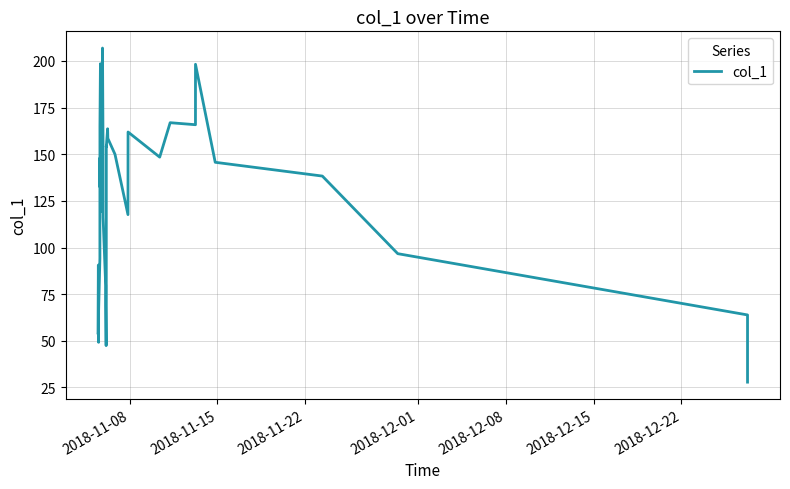

What is the minimum value shown in the chart?

27.9